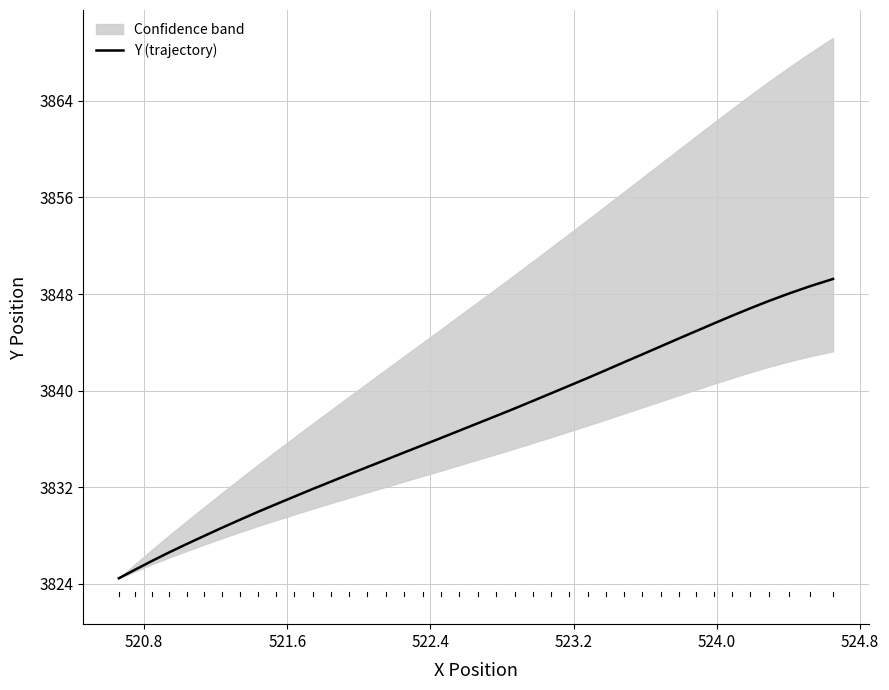

True or false: the data has more than 0 interior local peaks.

False